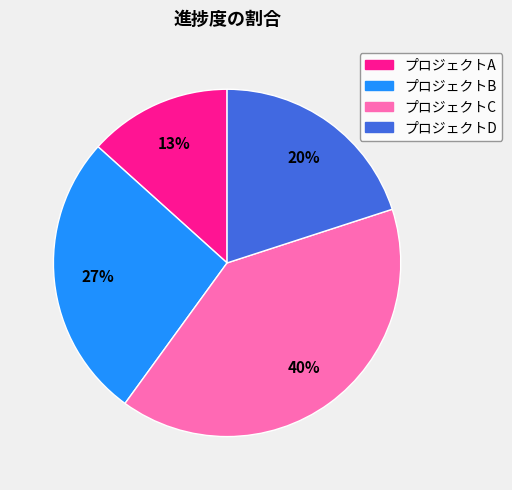

Count the number of slices in the pie.

4